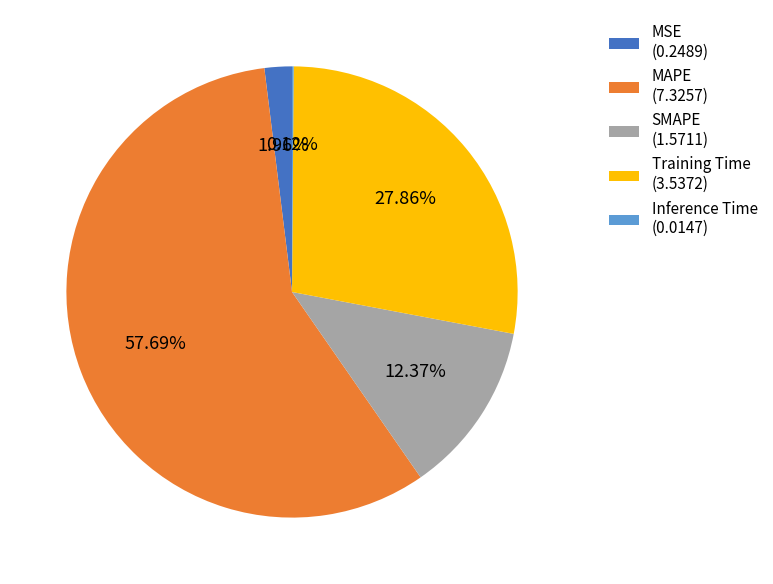

Approximately how many times larger is the value at MAPE (7.3257) compared to SMAPE (1.5711)?

4.7